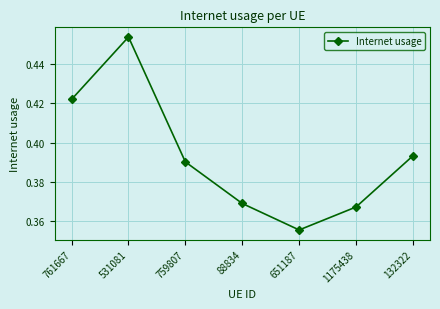

True or false: the data shows 0.1 at 651187.

False